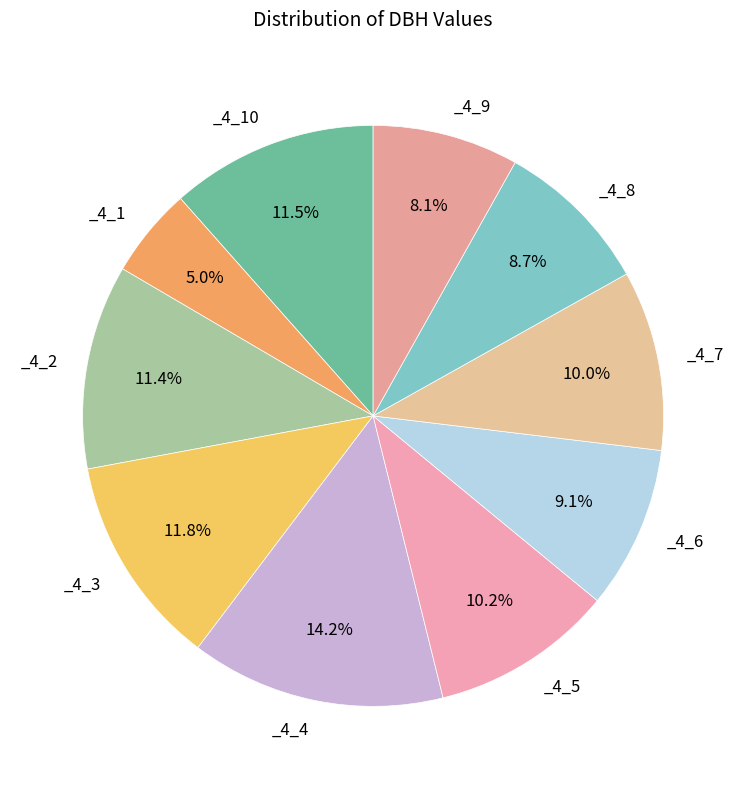

How many segments does this pie chart have?

10